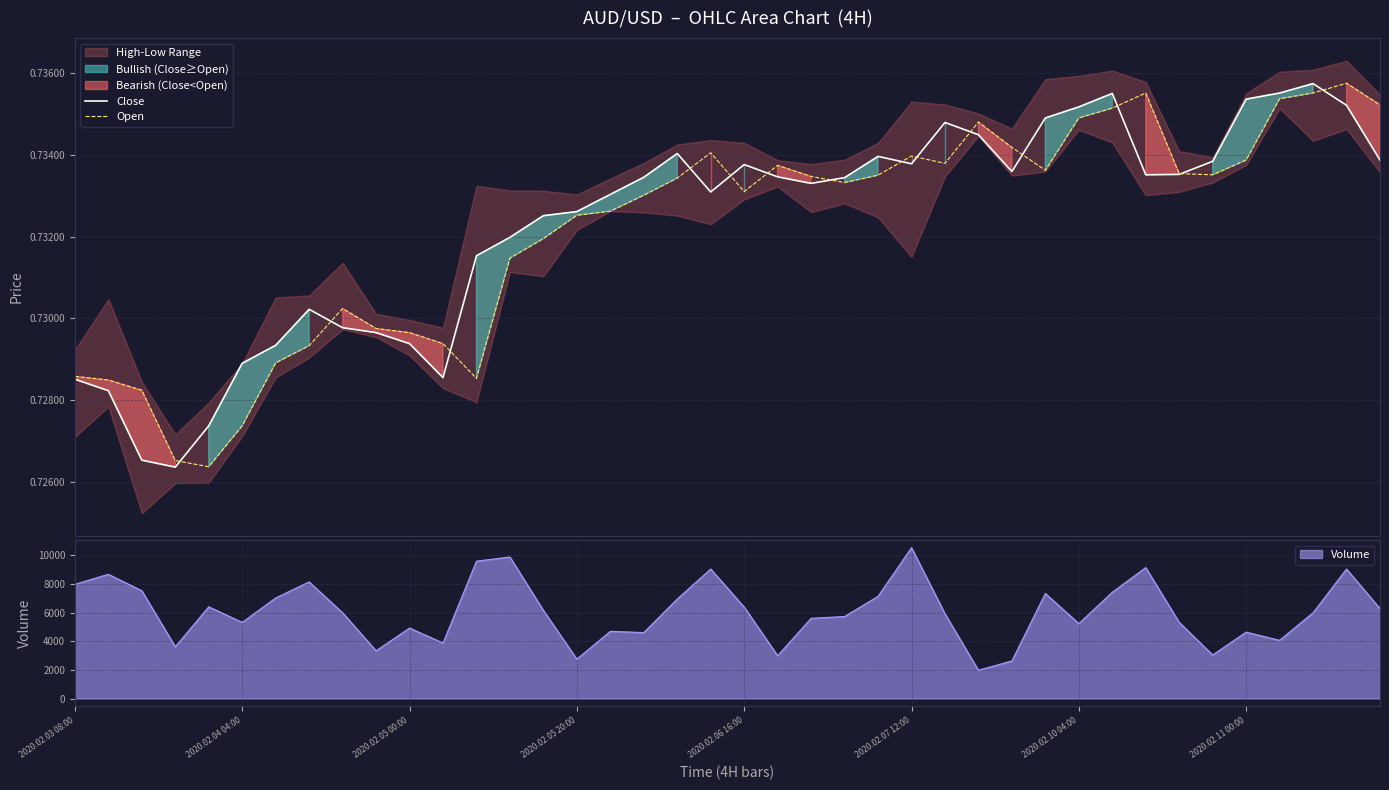

What is the average value of the Close series?

0.7